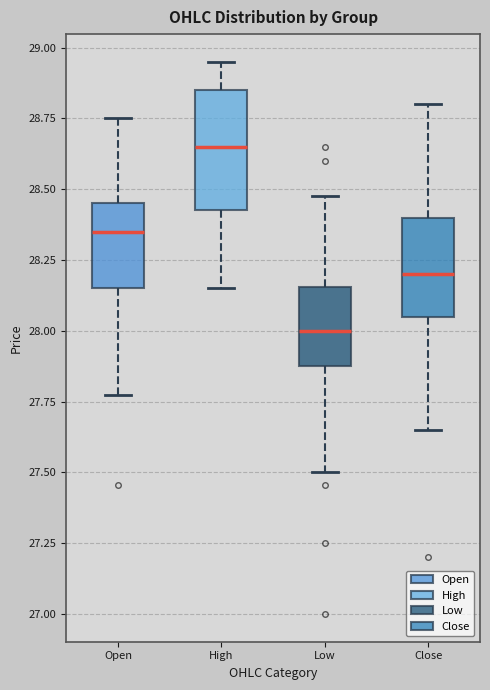

Where does the median line of the box for High sit on the y-axis? The values are not printed on the chart, so give them approximately, as read against the axis.

28.65